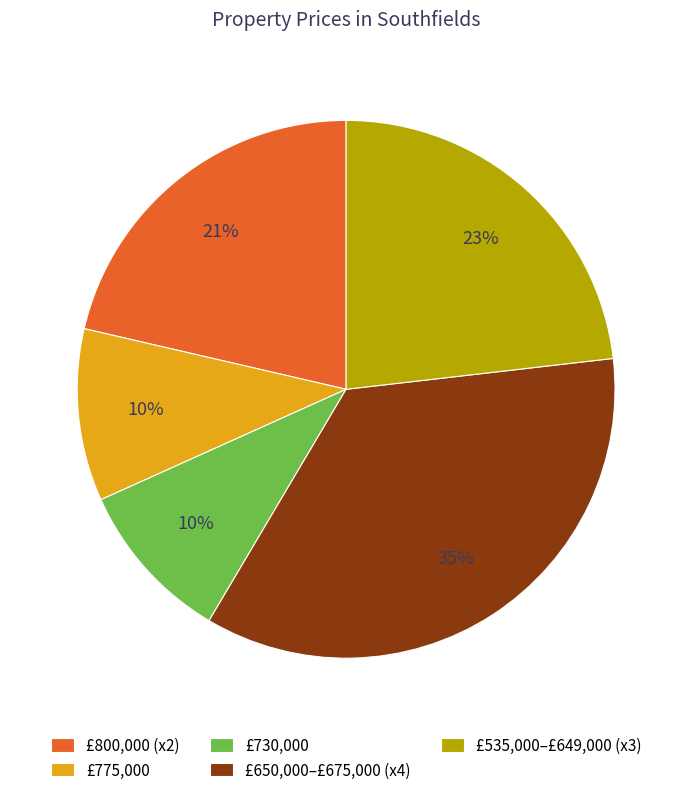

How many segments does this pie chart have?

5